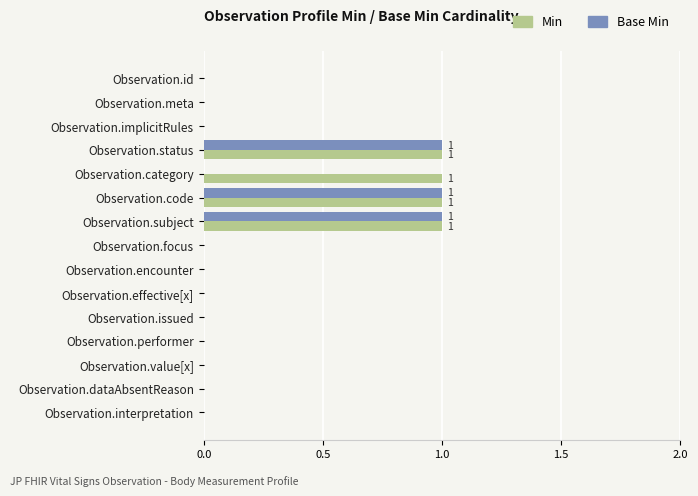

What is the sum of all Base Min values?

3